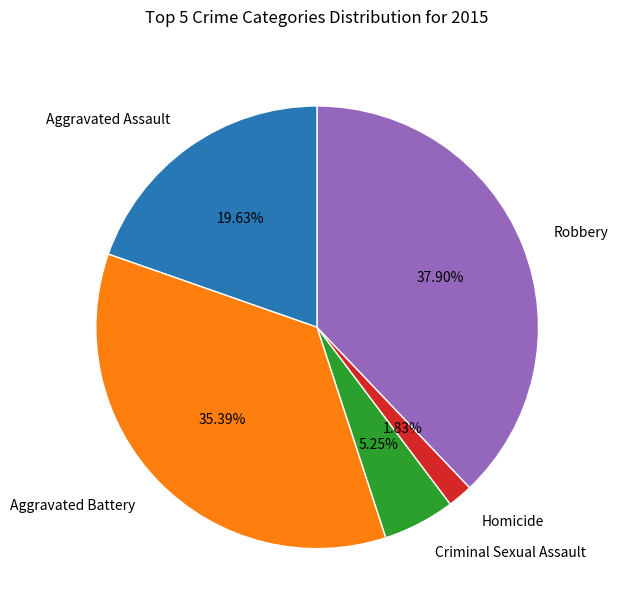

How many slices are in this pie chart?

5